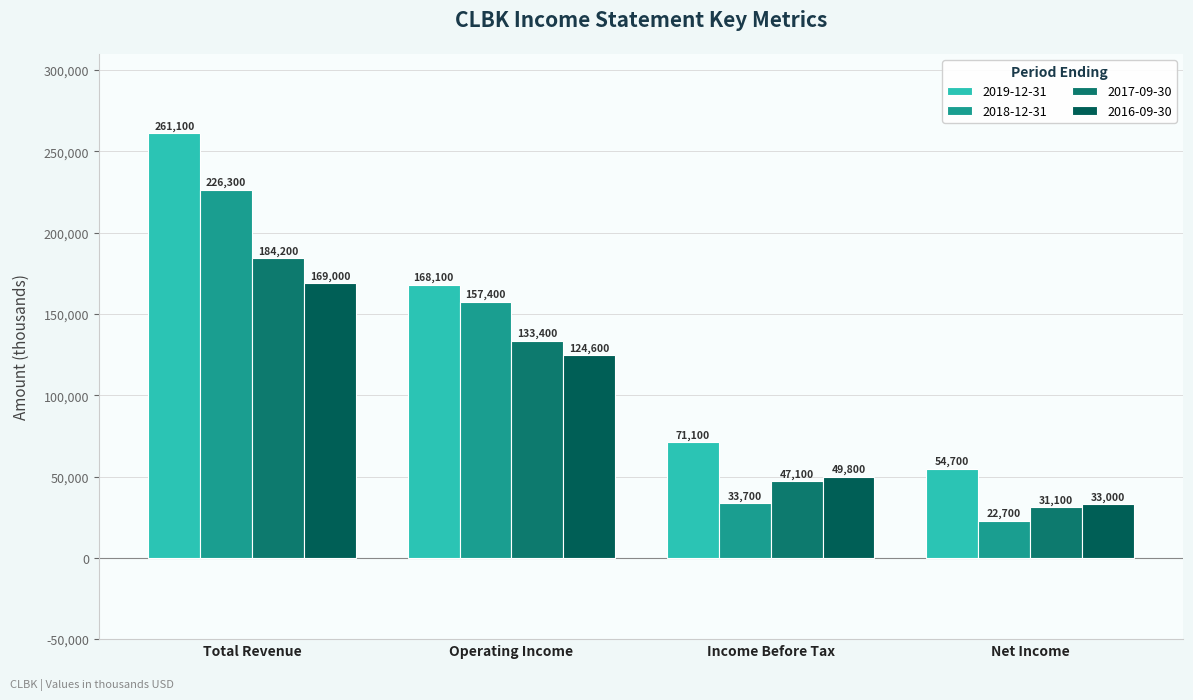

At Net Income, list the series in order from smallest to largest.

2018-12-31, 2017-09-30, 2016-09-30, 2019-12-31